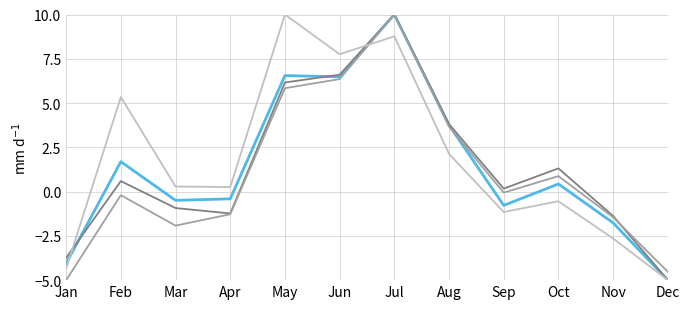

At which category is the sum across all series the highest?

Jul